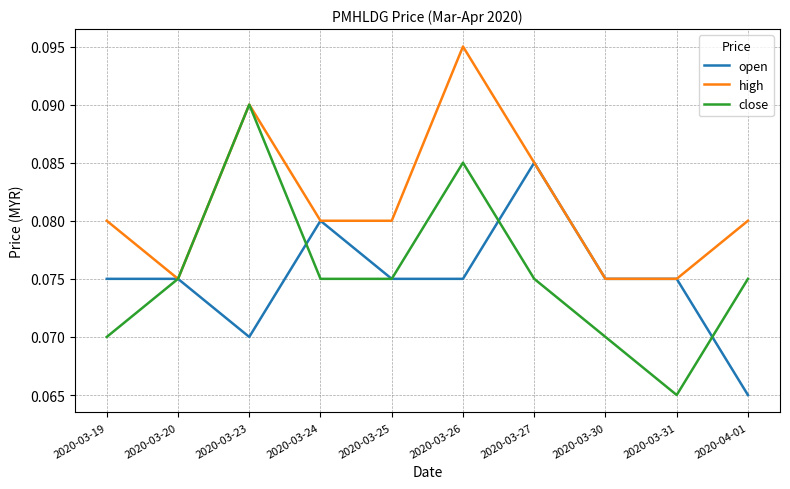

Rank the series by their maximum value, from lowest to highest.

open, close, high